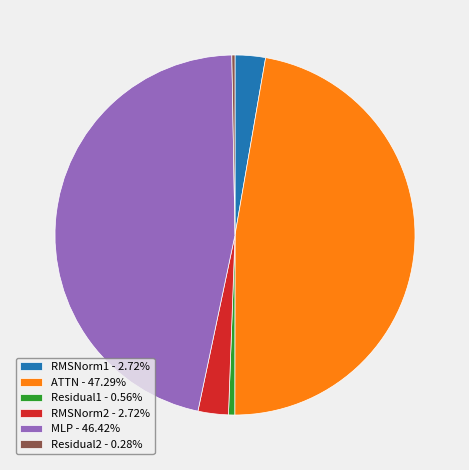

Do Residual2 - 0.28% and RMSNorm1 - 2.72% together represent more than half of the pie?

No